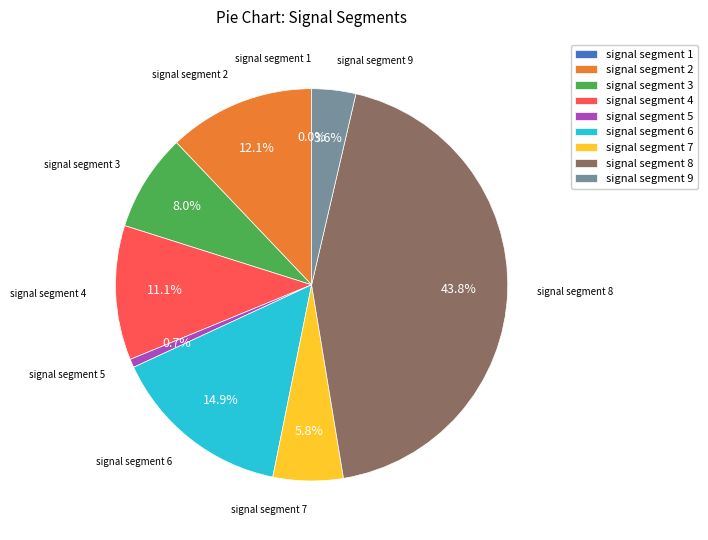

To the nearest percent, what is the difference between the signal segment 4 and signal segment 7 slice percentages?

5%